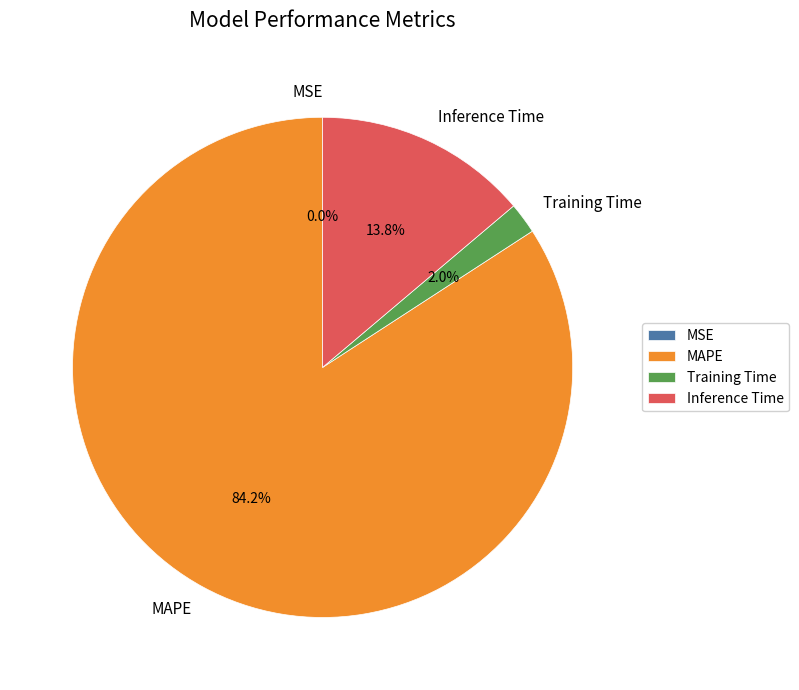

Which slice is the largest?

MAPE